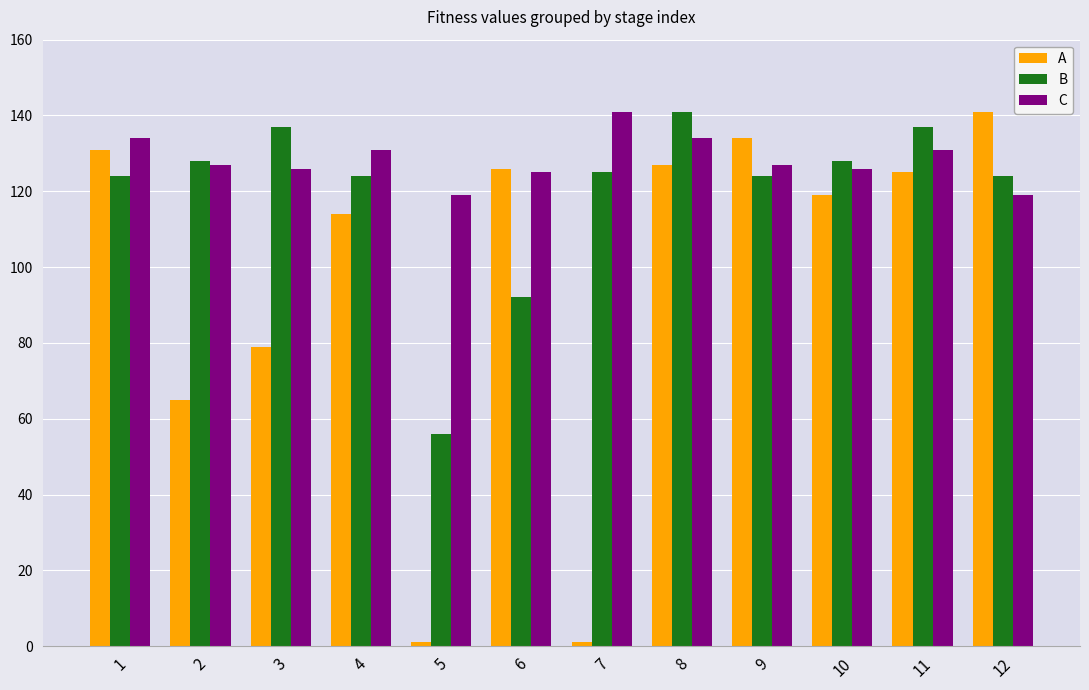

Reading left to right, what are all the values shown in this chart?

A: 131	65	79	114	1	126	1	127	134	119	125	141
B: 124	128	137	124	56	92	125	141	124	128	137	124
C: 134	127	126	131	119	125	141	134	127	126	131	119